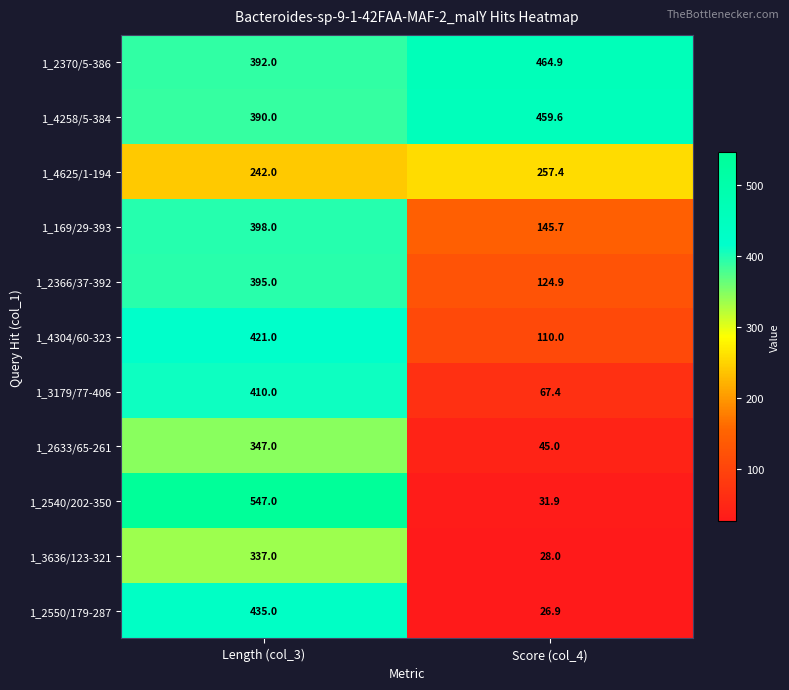

Count the number of data series in this chart.

11